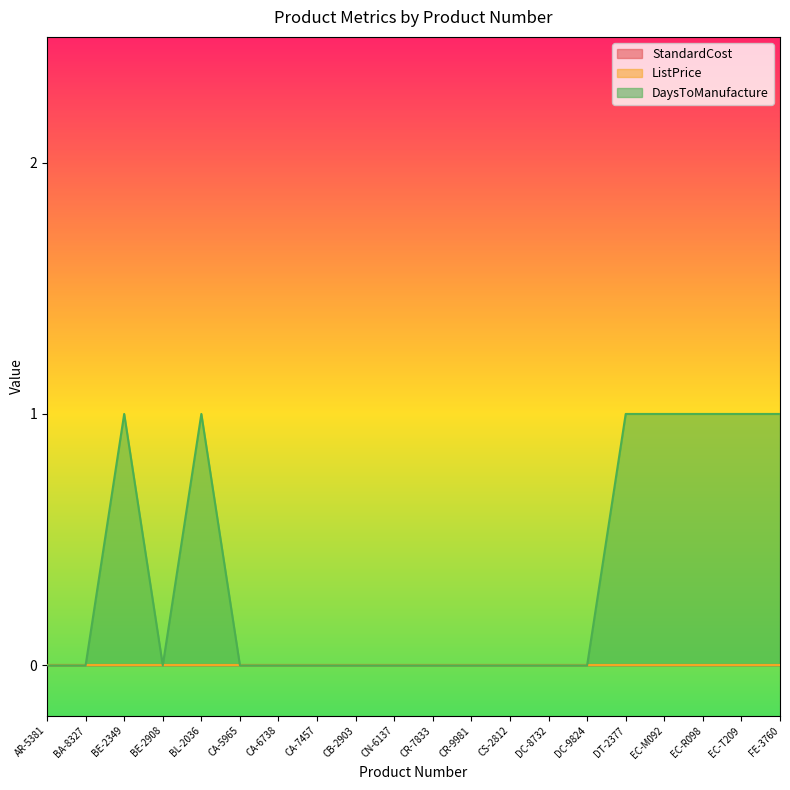

Which series has the largest range (max minus min)?

DaysToManufacture